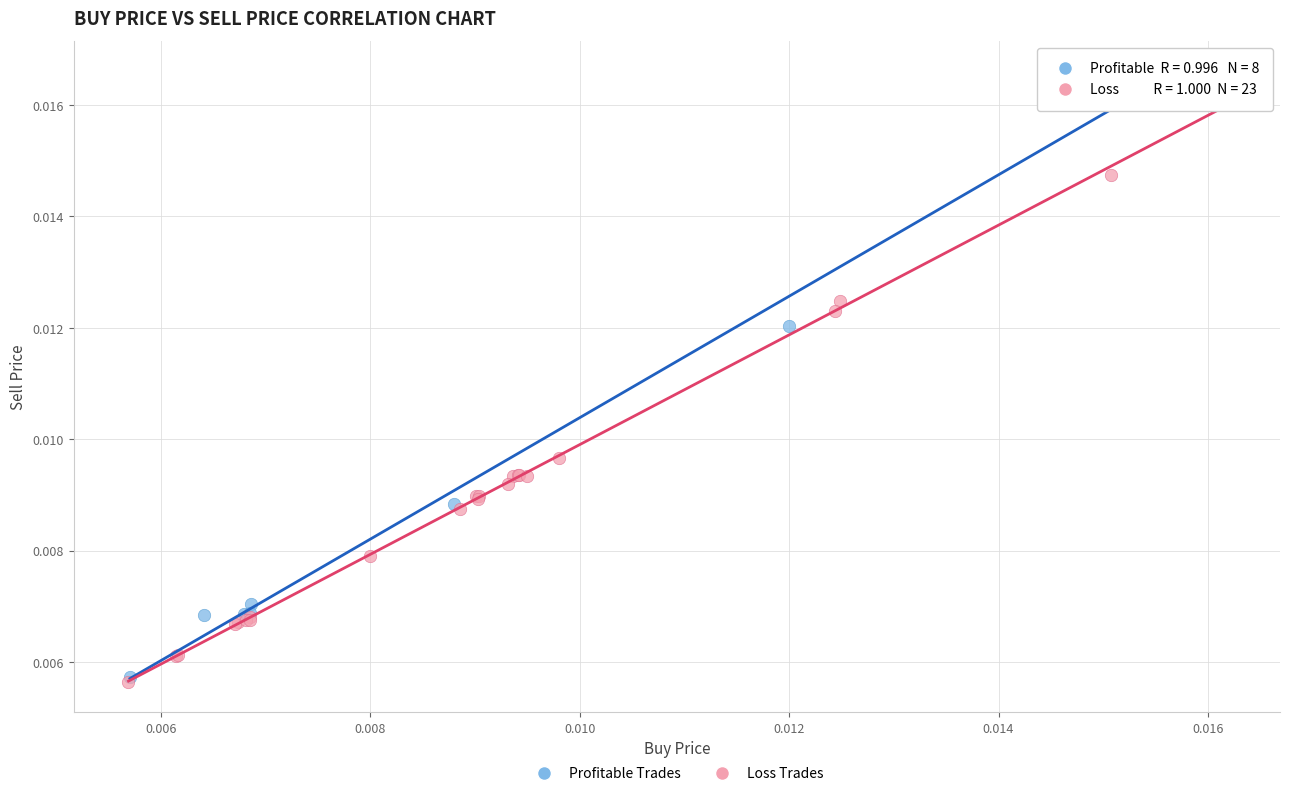

Which series contains the highest Y value?

Profitable Trades